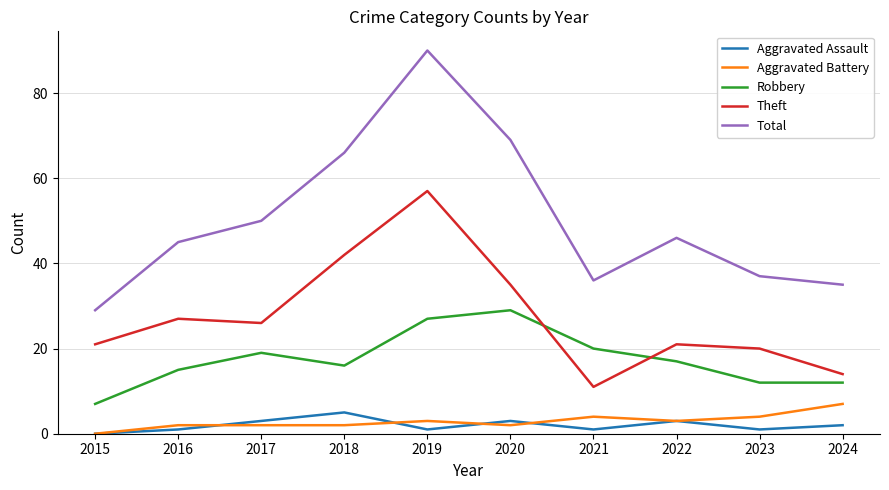

True or false: Aggravated Battery and Theft intersect in this chart.

False